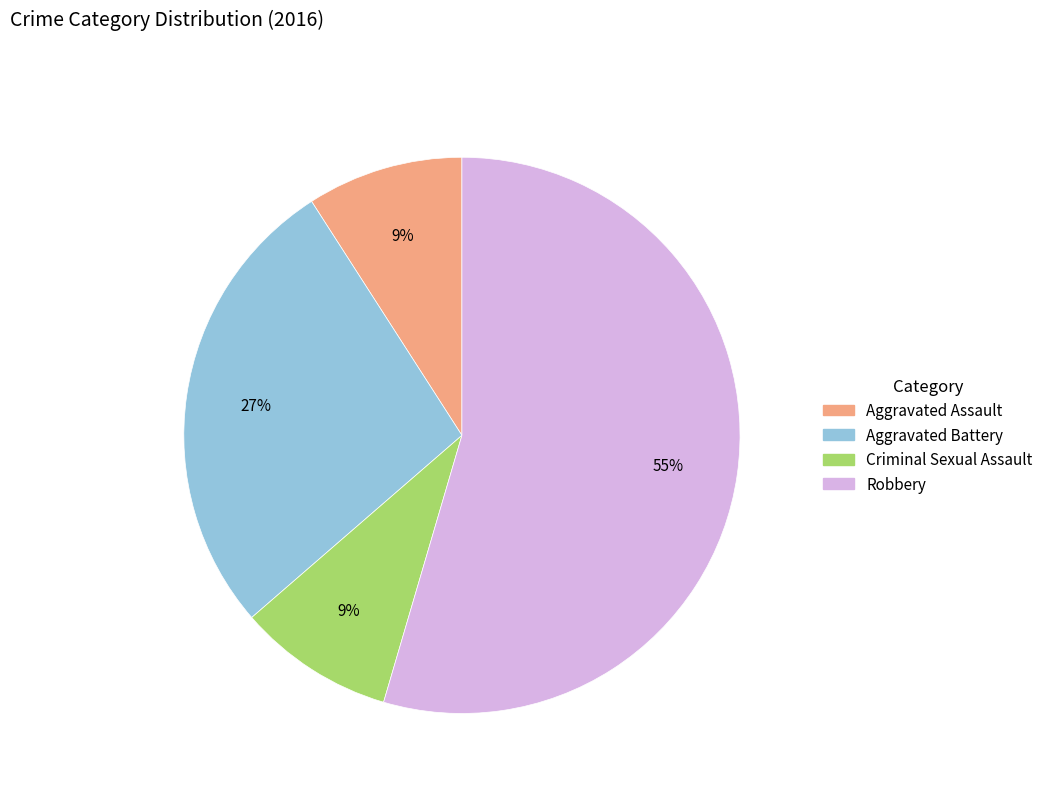

Approximately how many times larger is the value at Aggravated Assault compared to Robbery?

0.2